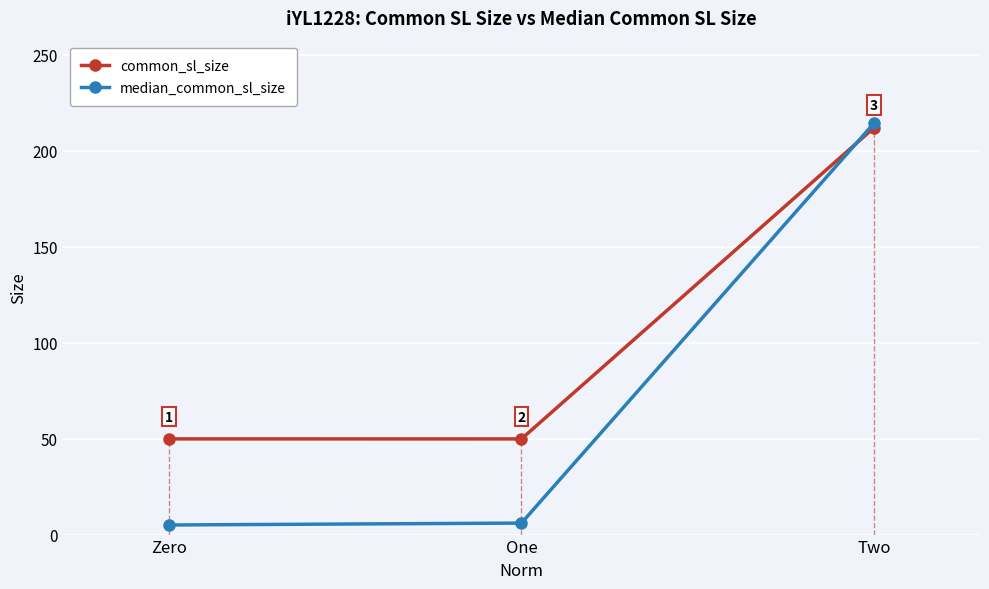

What position from the right is One?

2